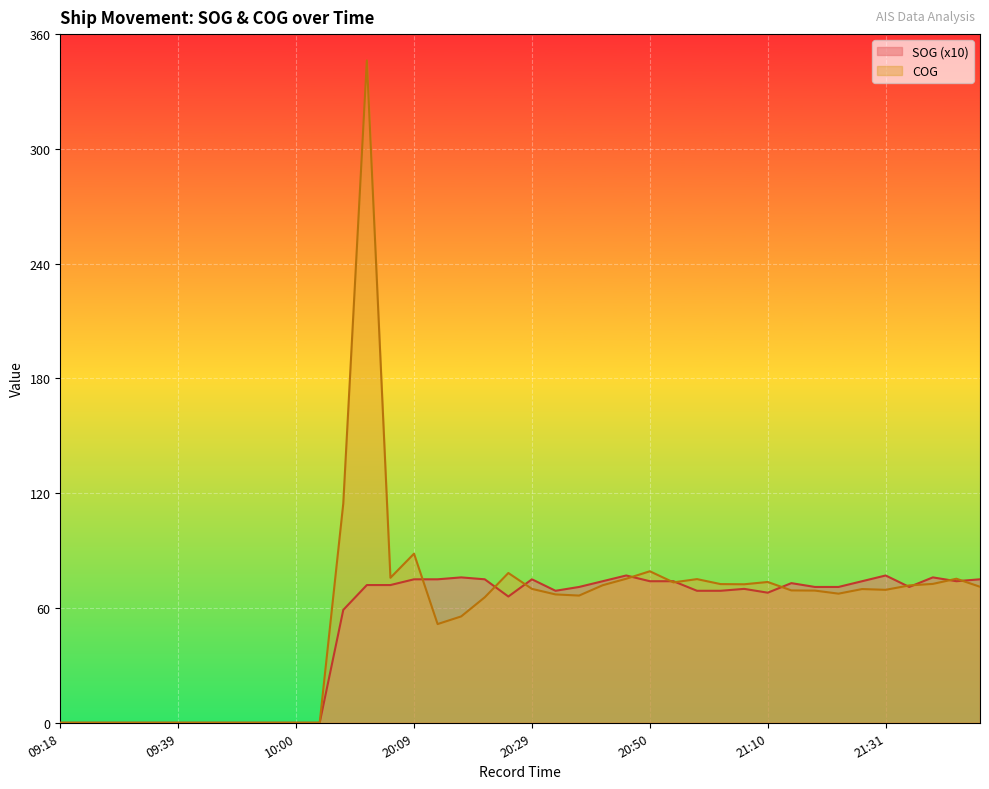

Rank the categories by SOG value from highest to lowest.

20:46, 21:31, 20:17, 21:39, 20:09, 20:13, 20:21, 20:29, 21:47, 20:42, 20:50, 20:54, 21:27, 21:43, 21:15, 20:01, 20:05, 20:37, 21:19, 21:23, 21:35, 21:06, 20:33, 20:58, 21:02, 21:10, 20:25, 10:49, 09:18, 09:21, 09:27, 09:30, 09:33, 09:39, 09:42, 09:48, 09:51, 09:54, 10:00, 10:03